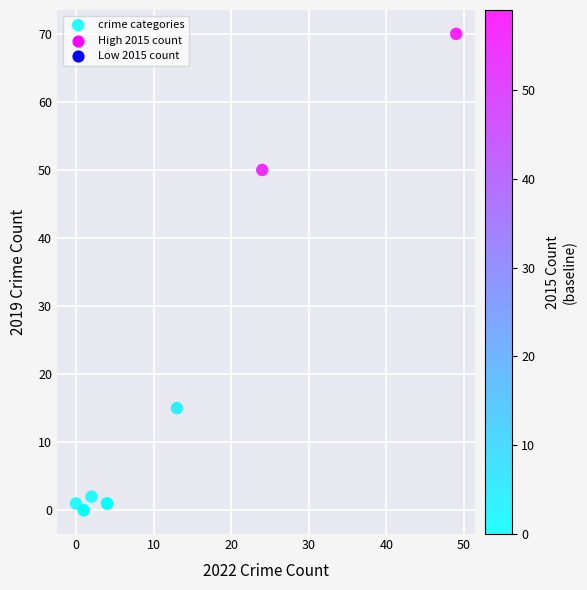

What Y value in the scatter plot is closest to 35?

50